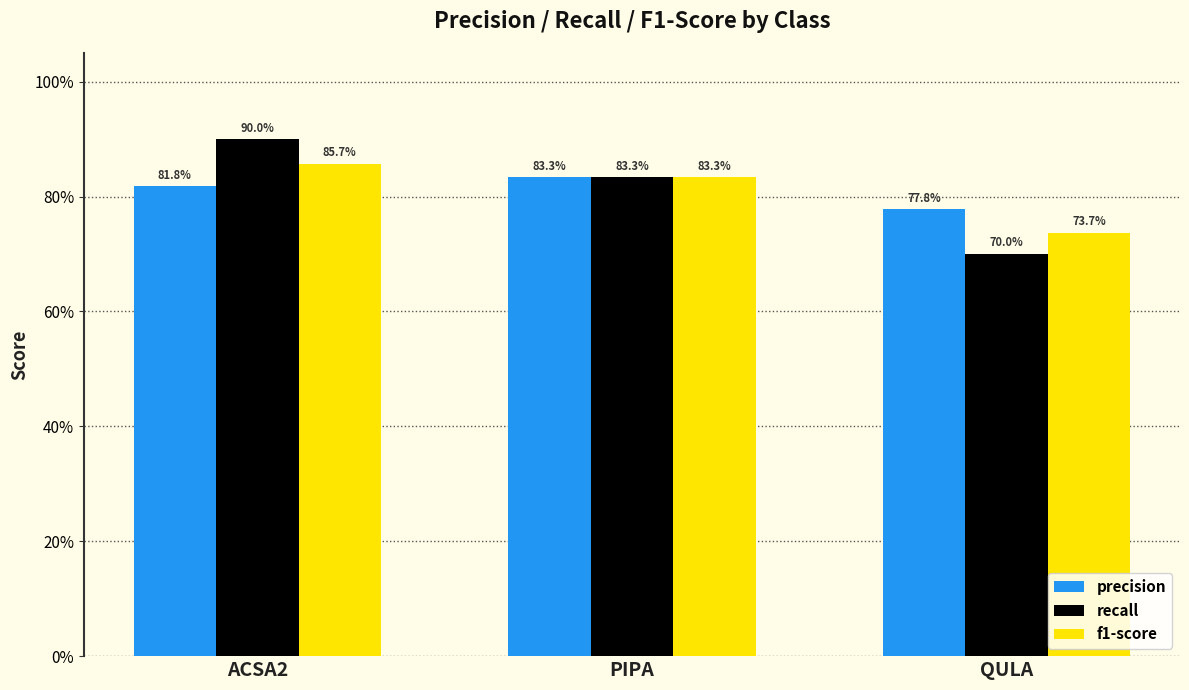

What is the smallest value displayed?

0.7